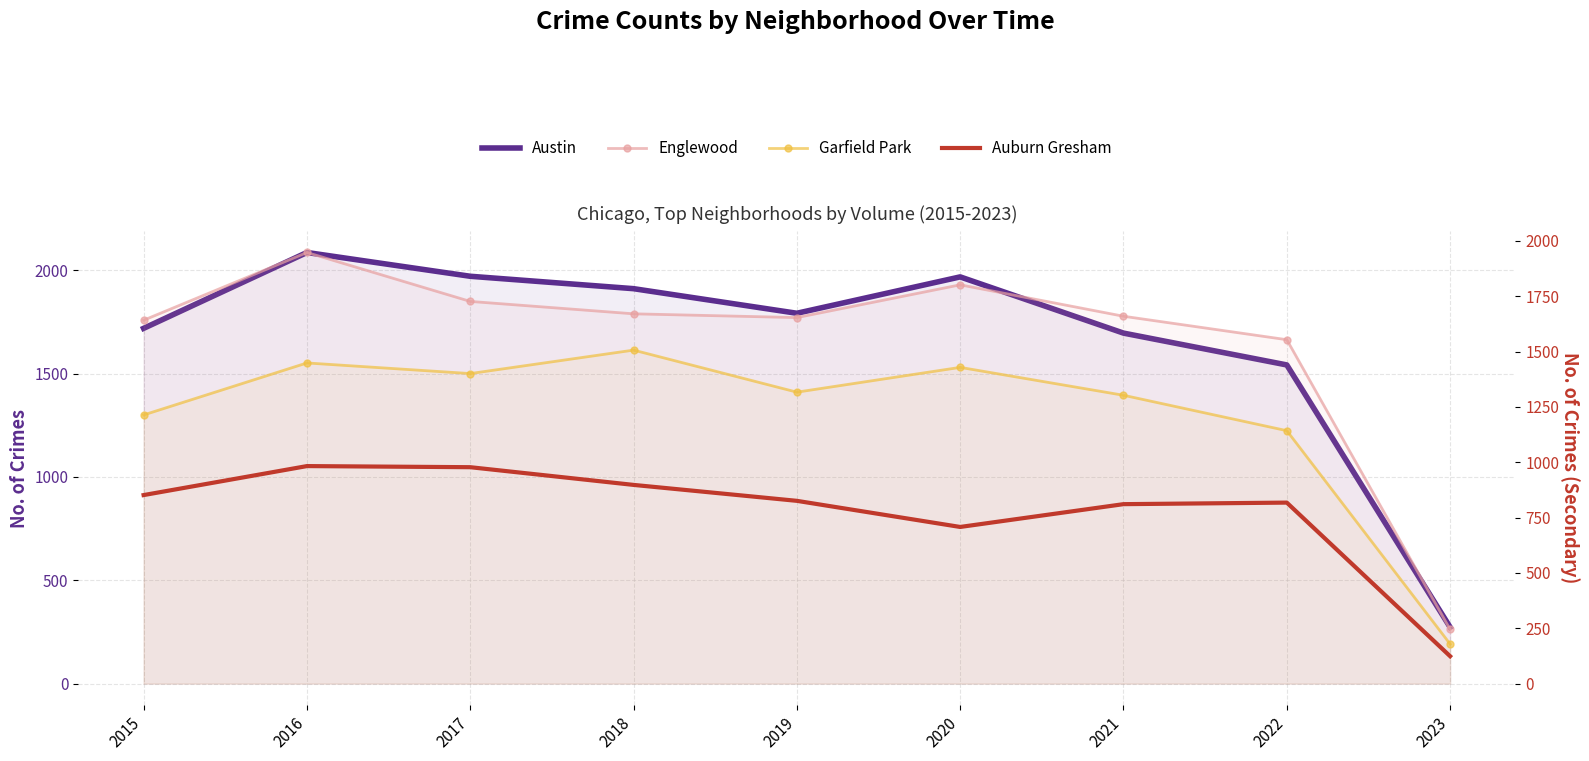

How many interior local valleys does the Englewood series have?

1